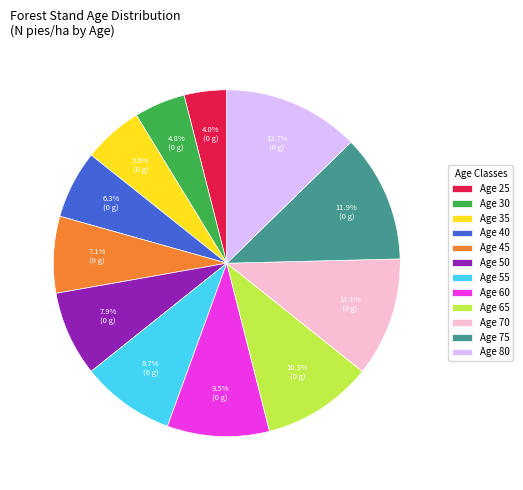

Is there a majority slice in this chart?

No